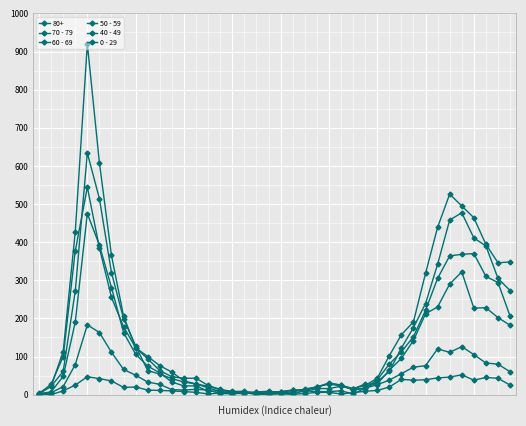

Count the number of data series in this chart.

6